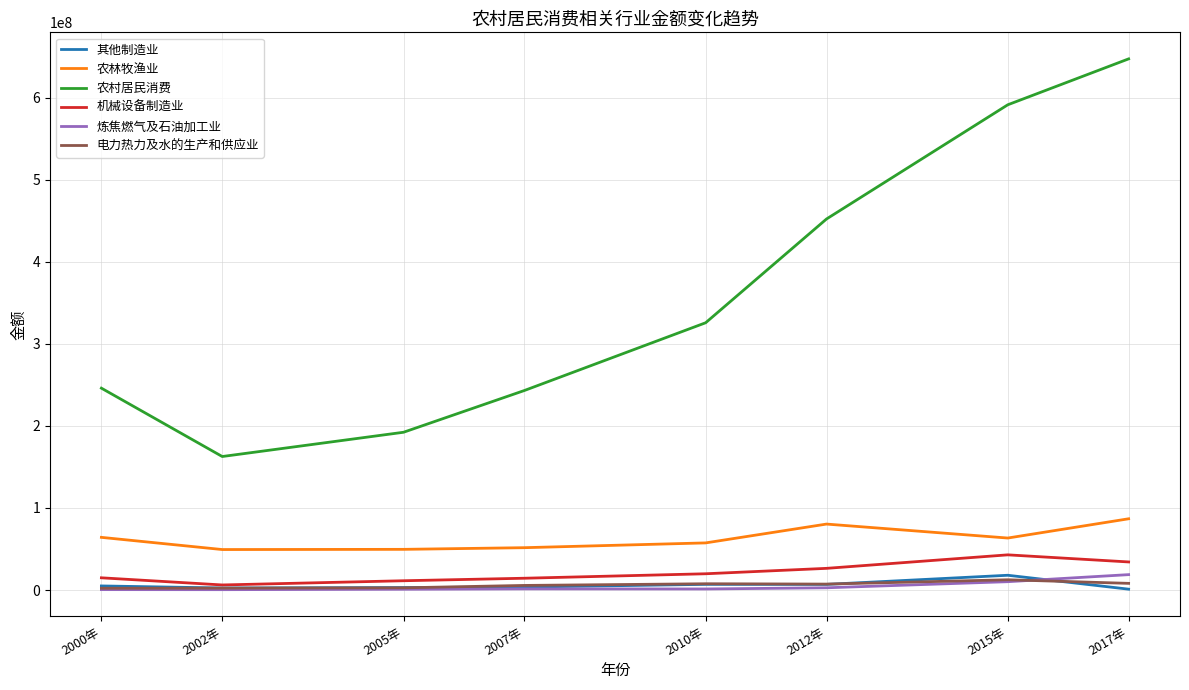

Which series has the widest spread of values?

农村居民消费